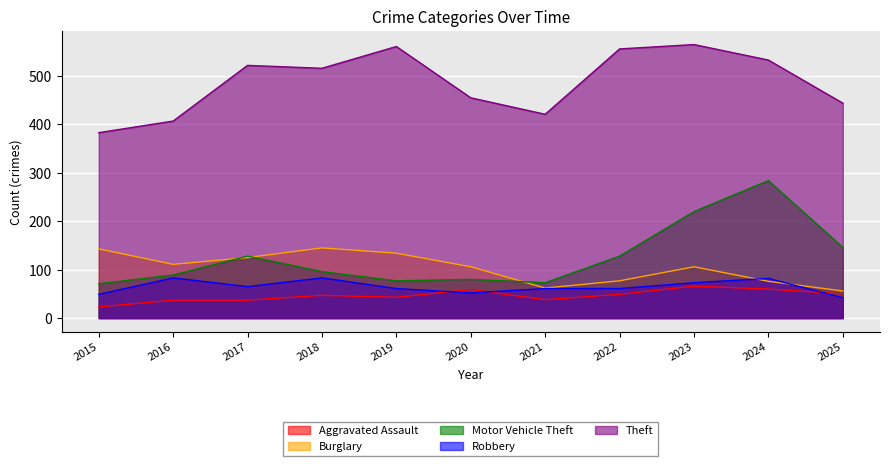

Where does the Robbery series first go above 61?

2016